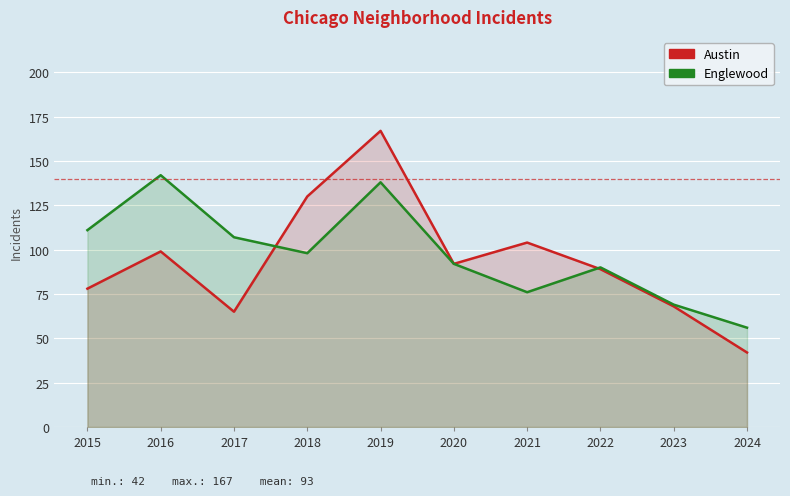

Which series changed the most between 2017 and 2020?

Austin